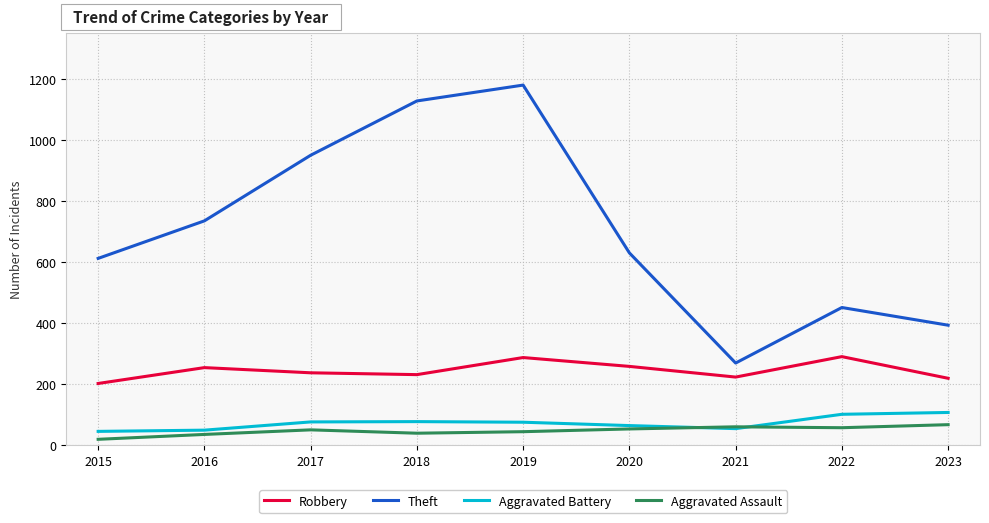

True or false: Theft has a value of 384 at 2021.

False